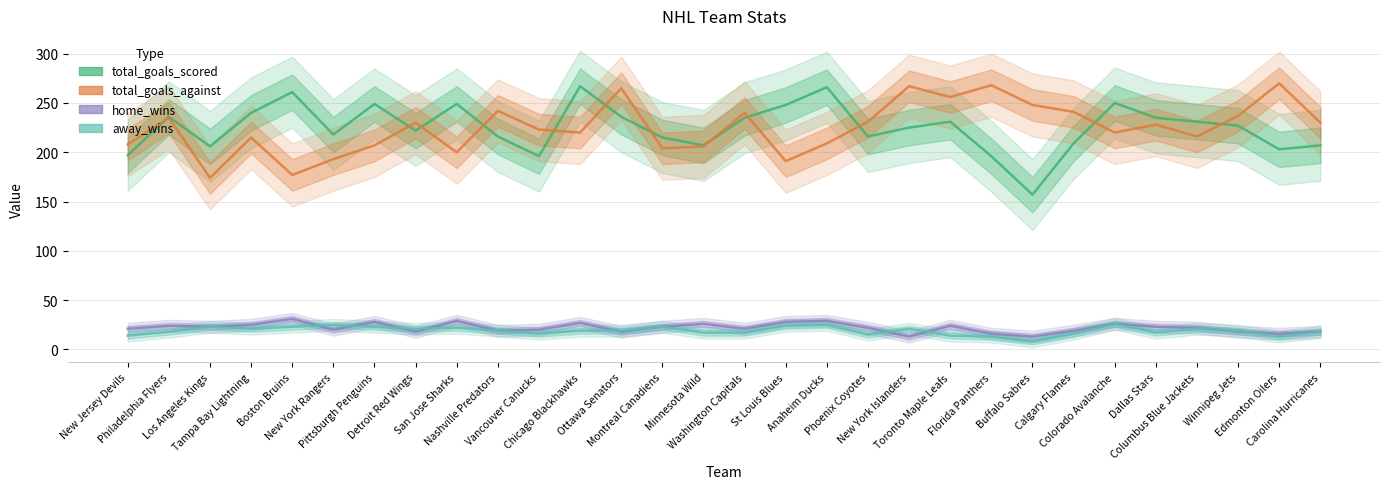

How many interior local peaks does the total_goals_scored series have?

8